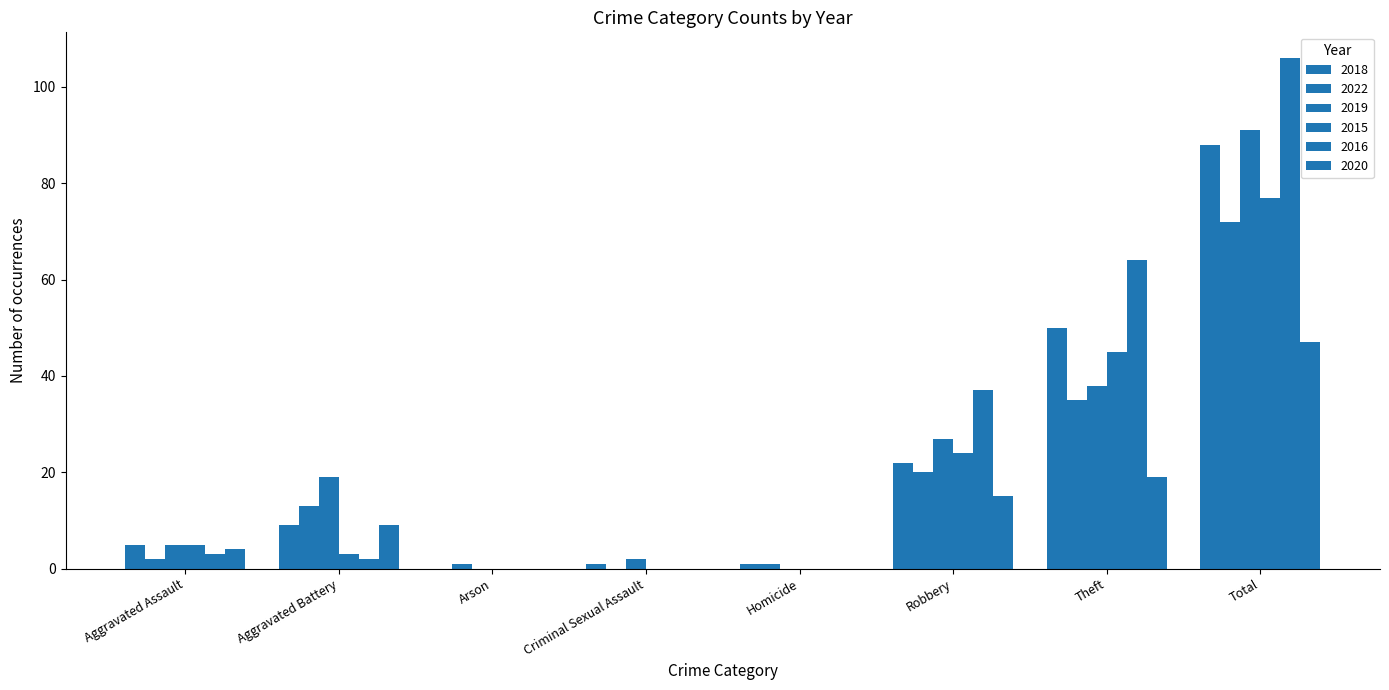

What is the total value across all series at Aggravated Battery?

55